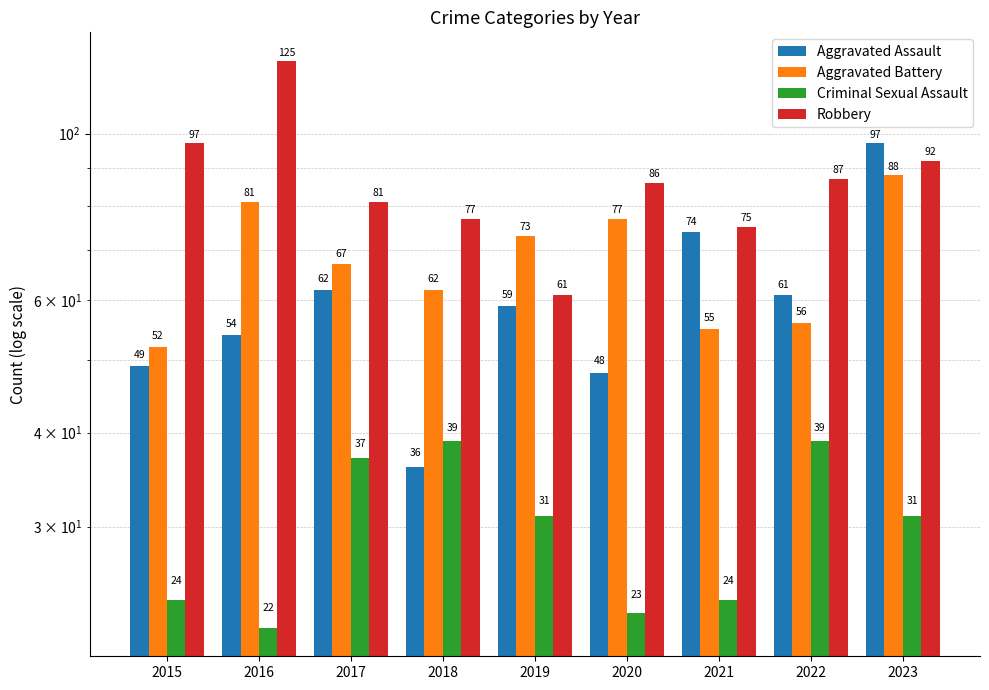

Where is Criminal Sexual Assault nearest to the value 30?

2019